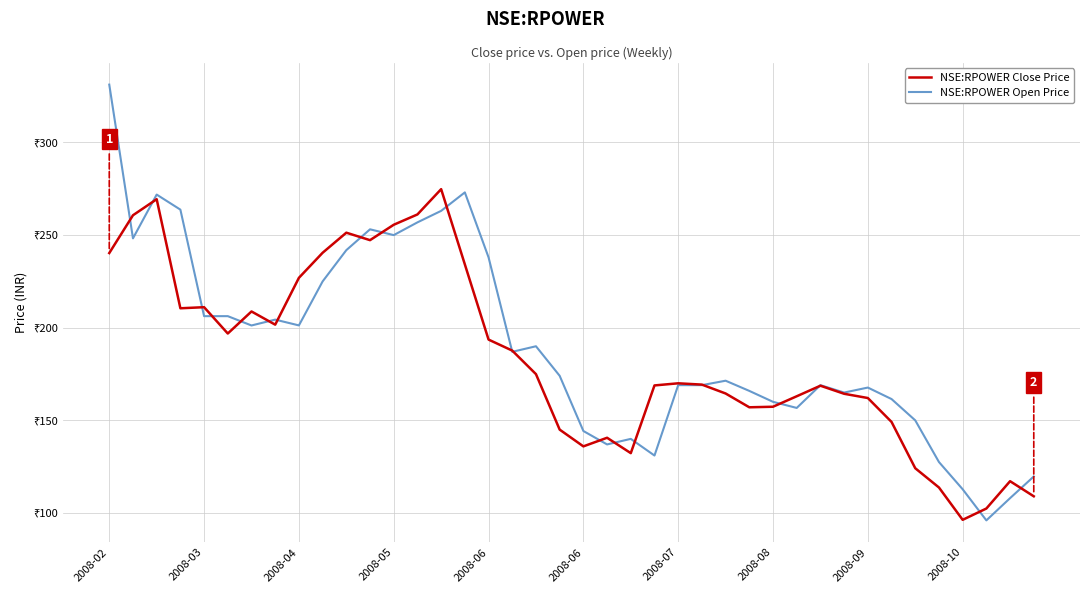

What is the average value of the NSE:RPOWER Close Price series?

184.0